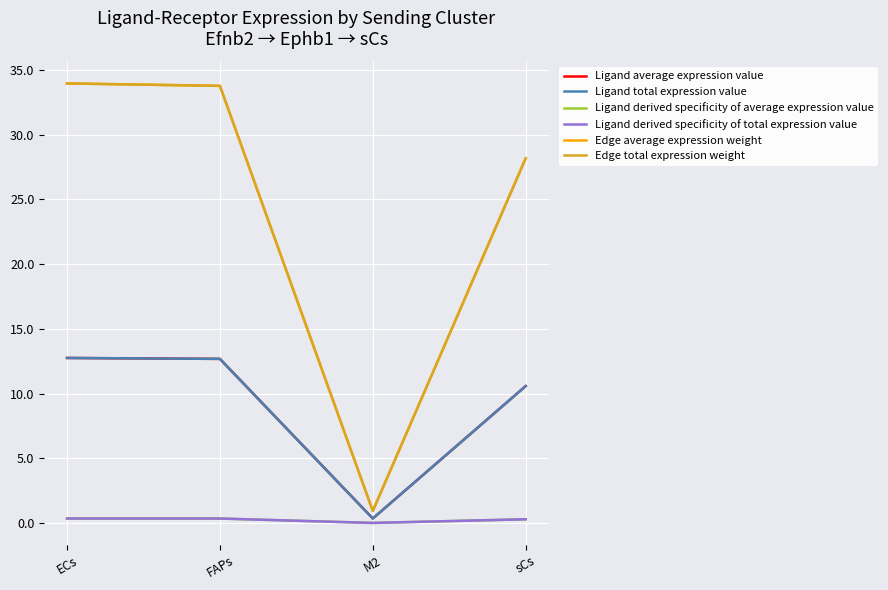

What is the average value of the Edge average expression weight series?

24.2